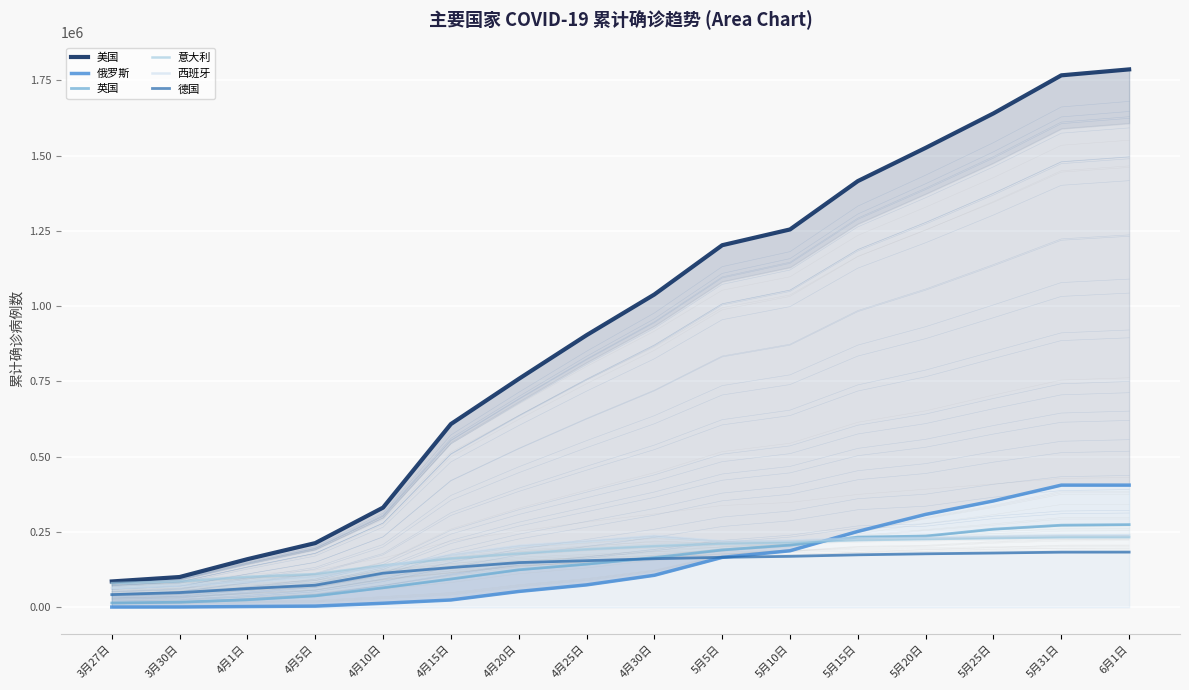

What is the difference between the 俄罗斯 values at 5月15日 and 6月1日?

153598